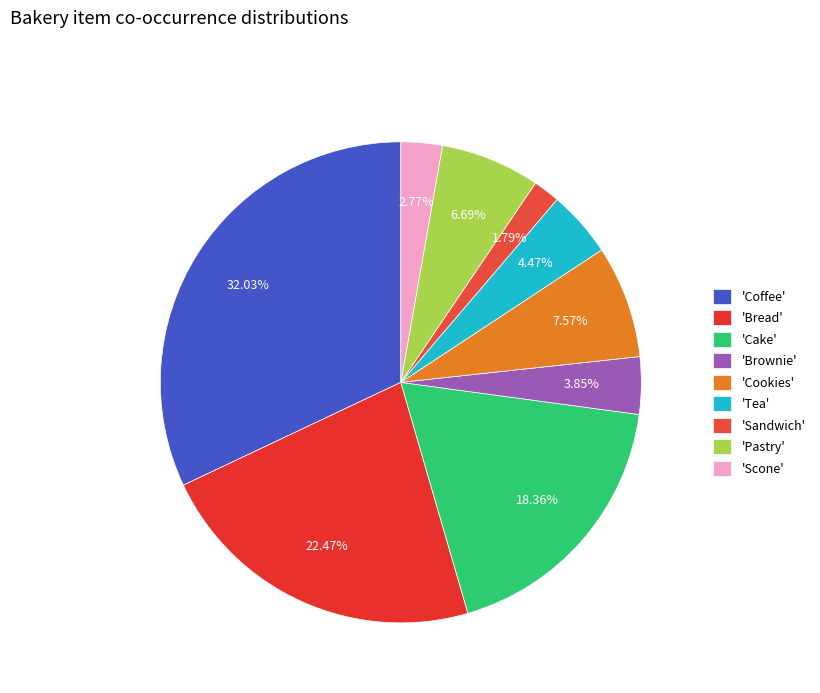

Count the number of slices in the pie.

9